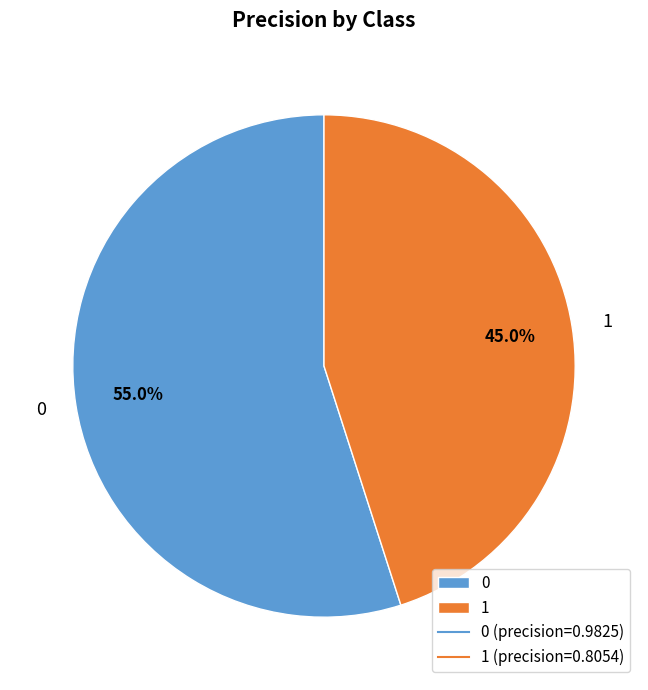

Is there any slice that represents more than half of the pie?

Yes